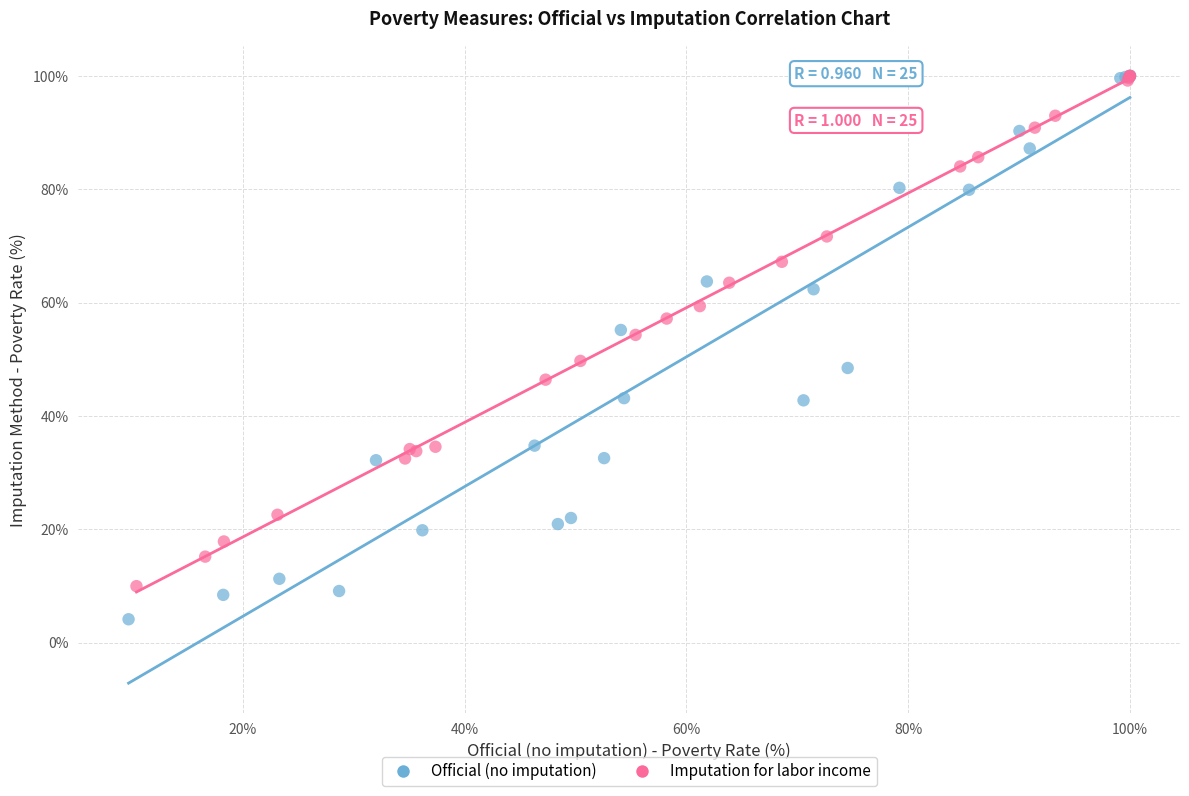

Which series has the widest spread of Y values?

Official (no imputation)